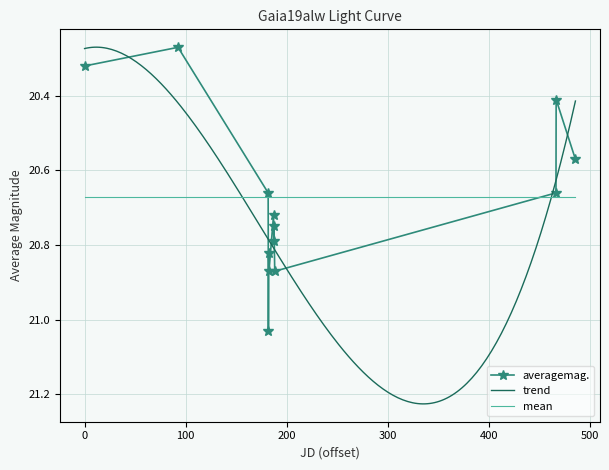

How many times do mean and averagemag. cross each other?

2